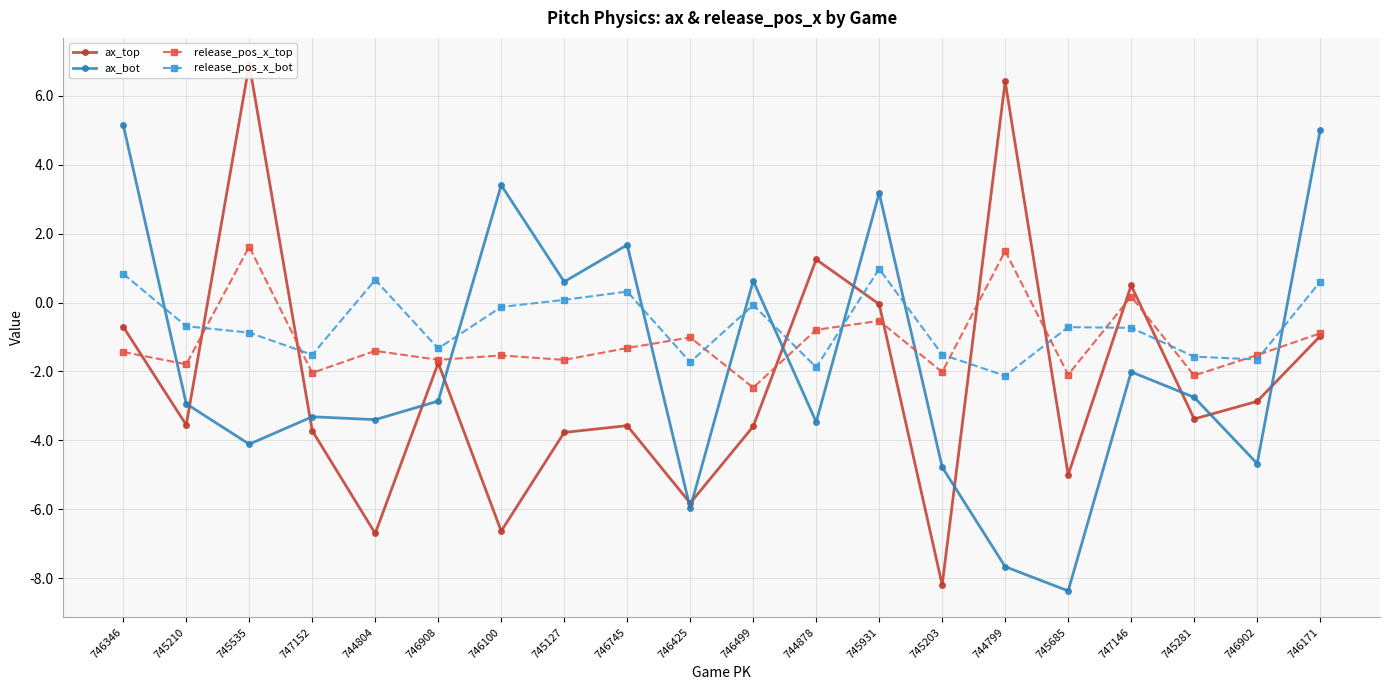

Reading left to right, transcribe all the data shown in this chart.

ax_top: 746346=-0.7	745210=-3.6	745535=6.9	747152=-3.7	744804=-6.7	746908=-1.8	746100=-6.6	745127=-3.8	746745=-3.6	746425=-5.8	746499=-3.6	744878=1.3	745931=-0.0	745203=-8.2	744799=6.4	745685=-5.0	747146=0.5	745281=-3.4	746902=-2.9	746171=-1.0
ax_bot: 746346=5.2	745210=-2.9	745535=-4.1	747152=-3.3	744804=-3.4	746908=-2.9	746100=3.4	745127=0.6	746745=1.7	746425=-6.0	746499=0.6	744878=-3.5	745931=3.2	745203=-4.8	744799=-7.7	745685=-8.4	747146=-2.0	745281=-2.8	746902=-4.7	746171=5.0
release_pos_x_top: 746346=-1.4	745210=-1.8	745535=1.6	747152=-2.0	744804=-1.4	746908=-1.7	746100=-1.5	745127=-1.7	746745=-1.3	746425=-1.0	746499=-2.5	744878=-0.8	745931=-0.5	745203=-2.0	744799=1.5	745685=-2.1	747146=0.2	745281=-2.1	746902=-1.5	746171=-0.9
release_pos_x_bot: 746346=0.8	745210=-0.7	745535=-0.9	747152=-1.5	744804=0.7	746908=-1.3	746100=-0.1	745127=0.1	746745=0.3	746425=-1.7	746499=-0.1	744878=-1.9	745931=1.0	745203=-1.5	744799=-2.1	745685=-0.7	747146=-0.7	745281=-1.6	746902=-1.7	746171=0.6